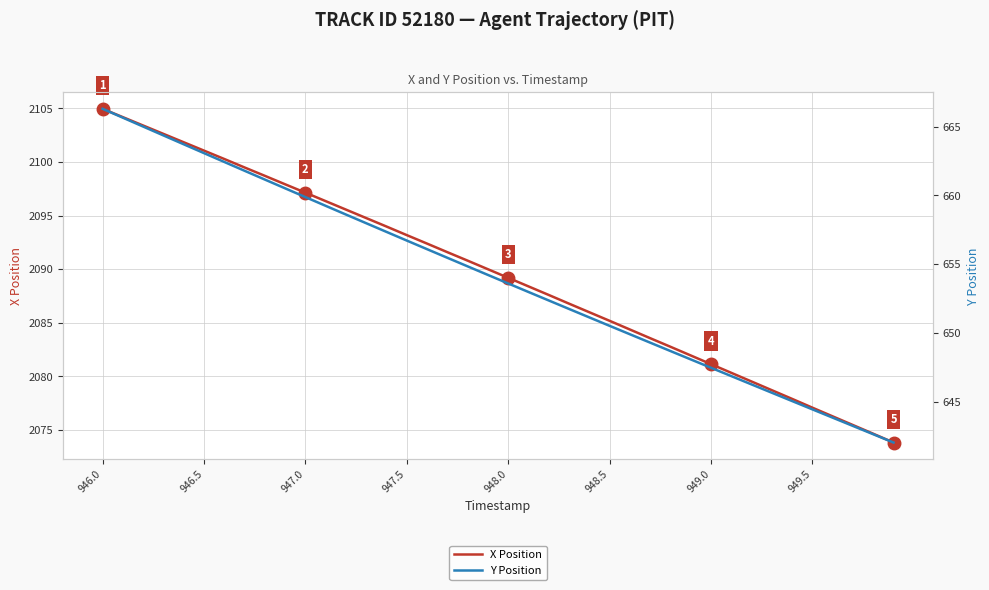

List the series in order of their peak value, highest first.

X Position, Y Position